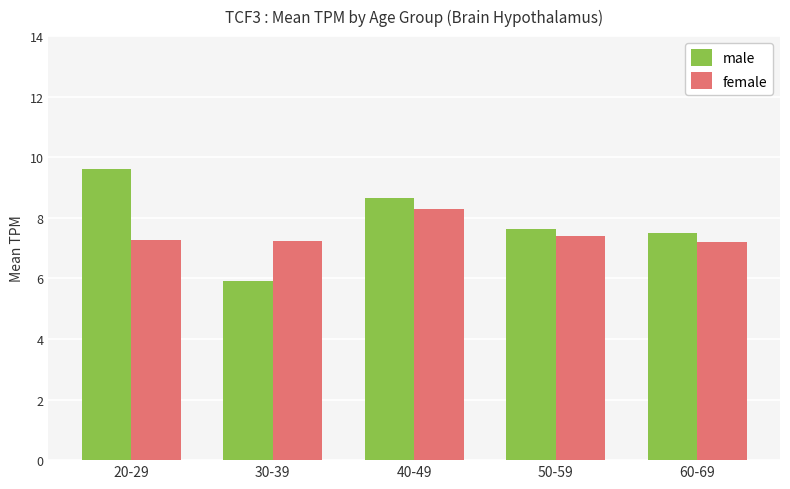

Does the chart contain any negative values?

No